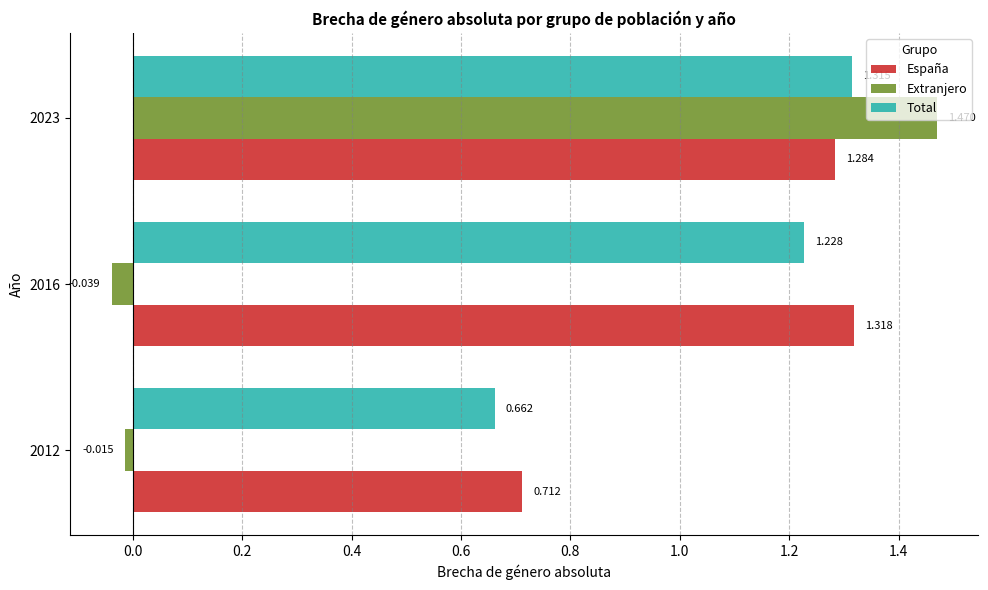

Is the value of Extranjero at 2016 greater than the value of España at 2012?

No